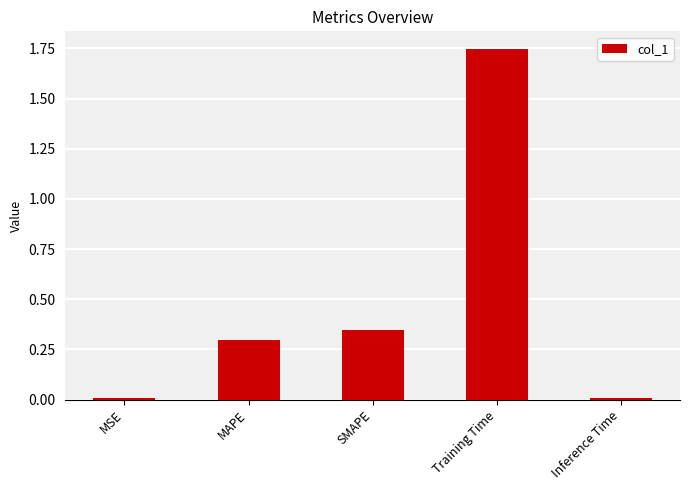

What is the sum of all values?

2.4